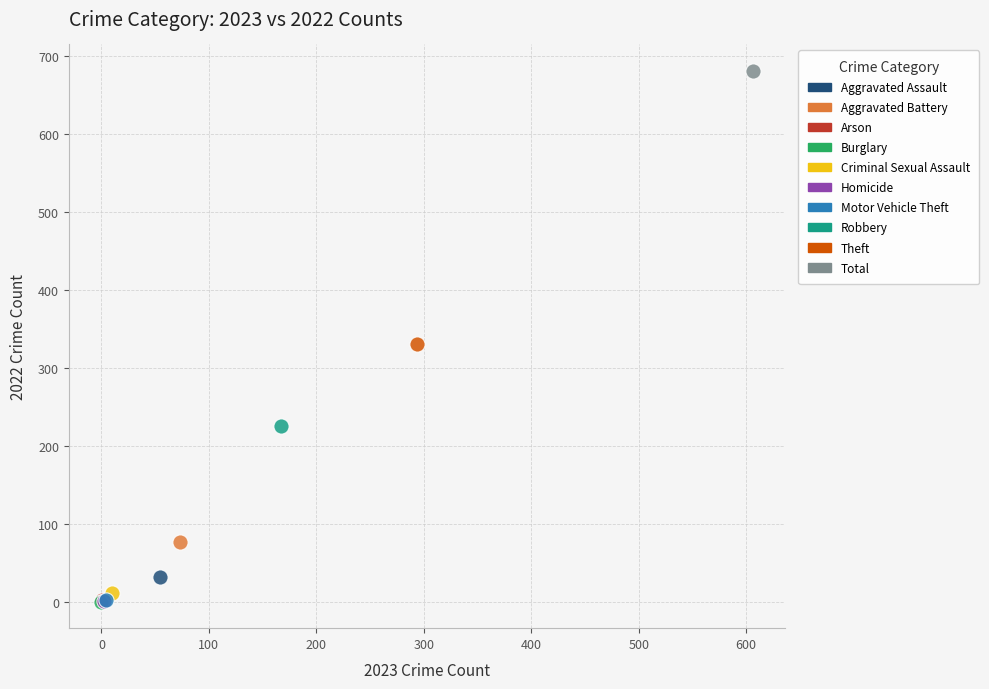

What are all the series names shown in the legend?

Aggravated Assault, Aggravated Battery, Arson, Burglary, Criminal Sexual Assault, Homicide, Motor Vehicle Theft, Robbery, Theft, Total